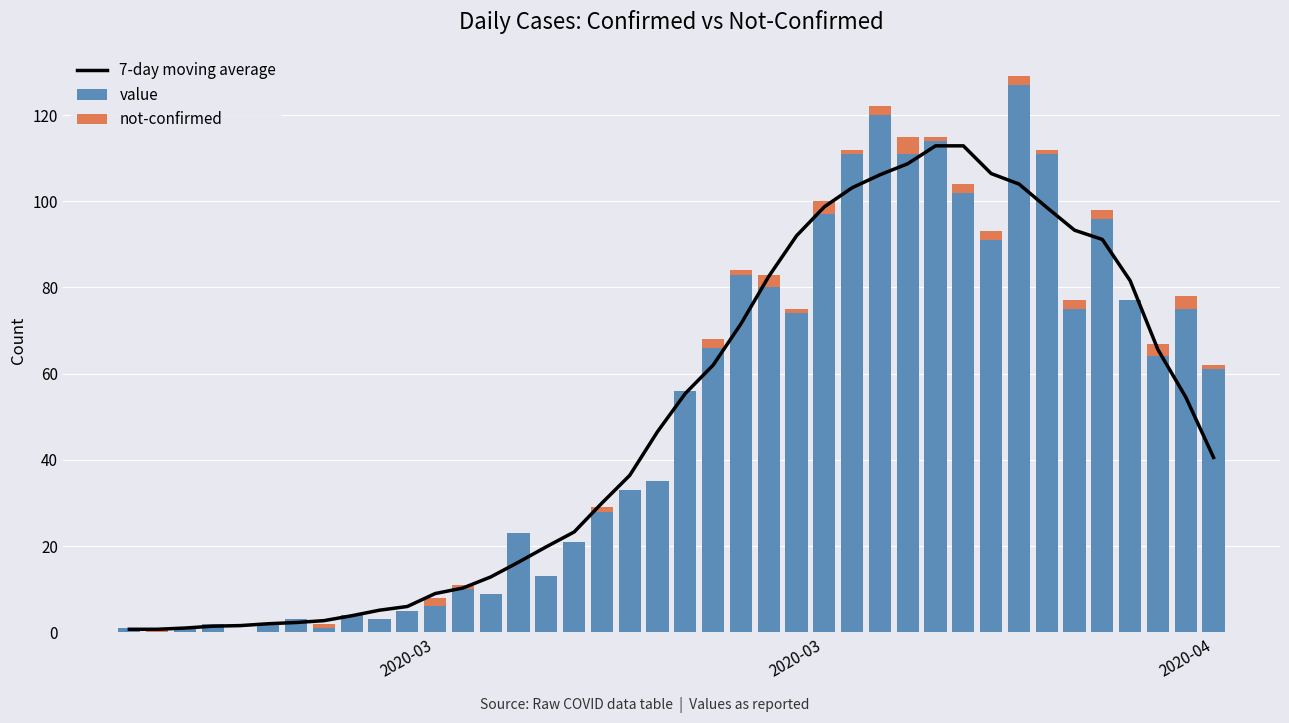

What is the difference between the second highest and minimum values in the 7-day moving average series?

112.1